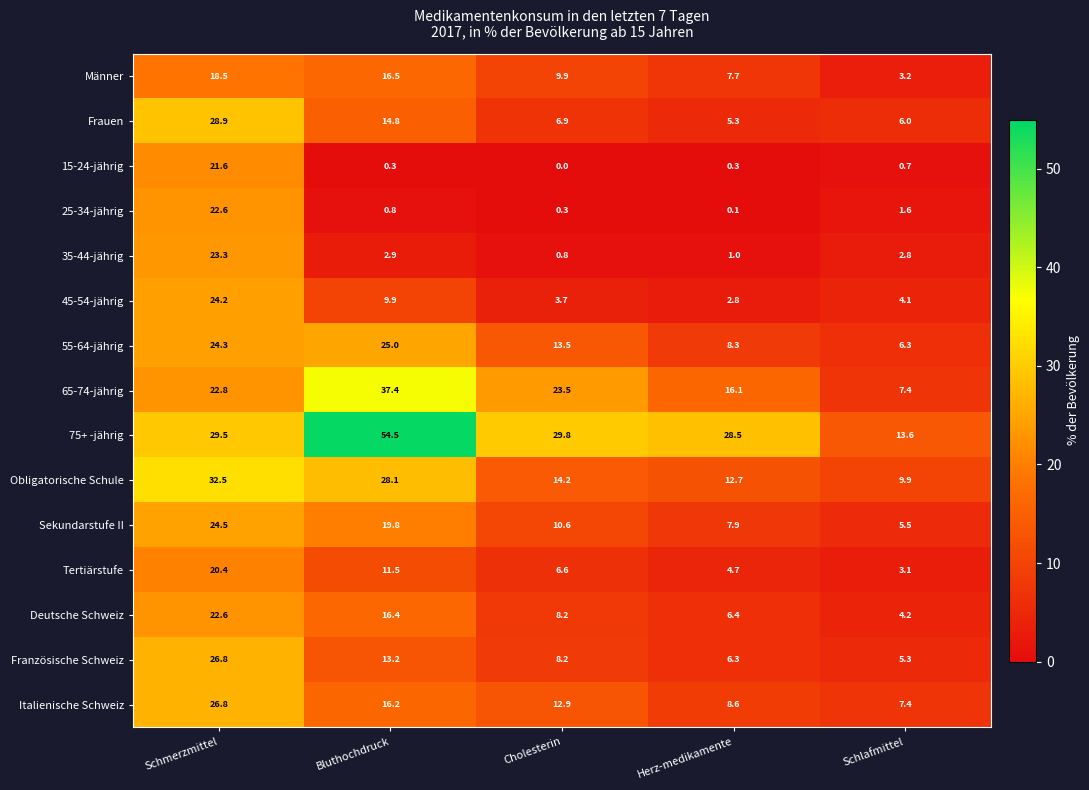

Which series has the widest spread of values?

75+ -jährig